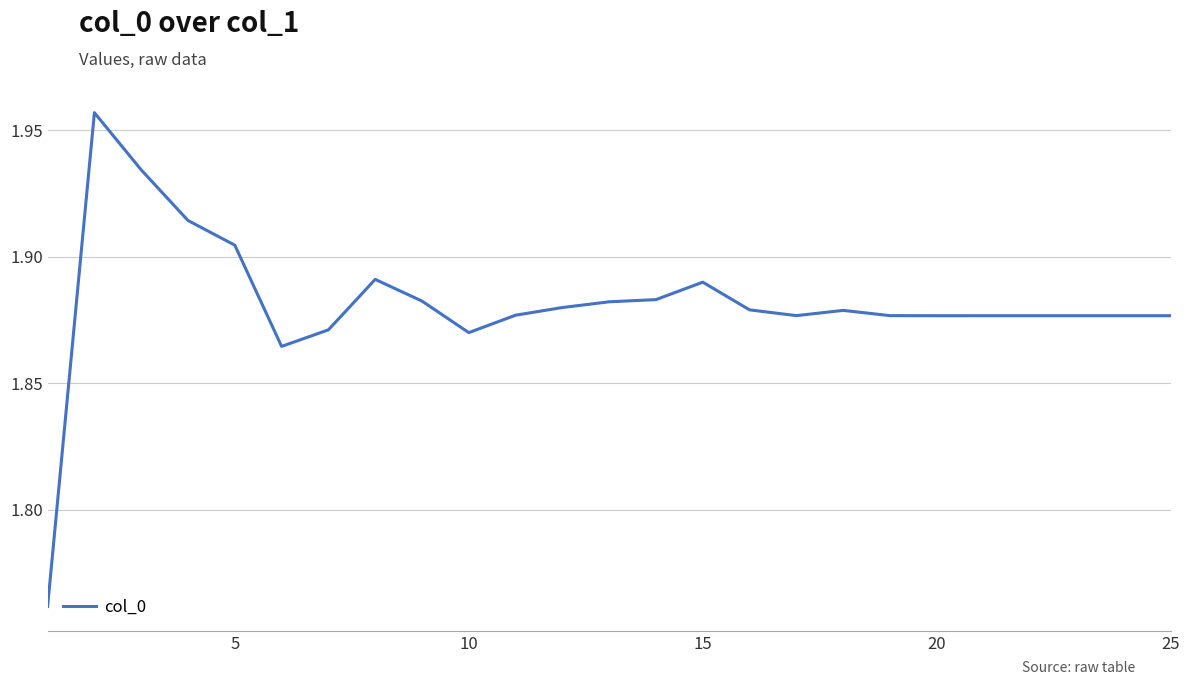

How many interior local valleys (lower than both neighbors) does the data have?

4